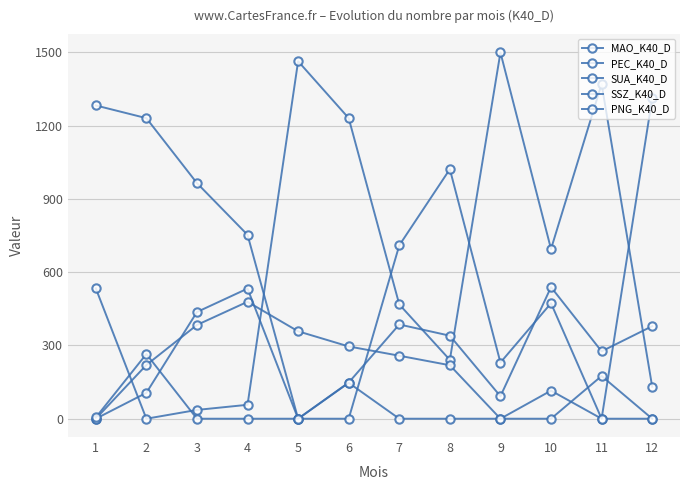

The PNG_K40_D series shows -127 at 10. True or false?

False